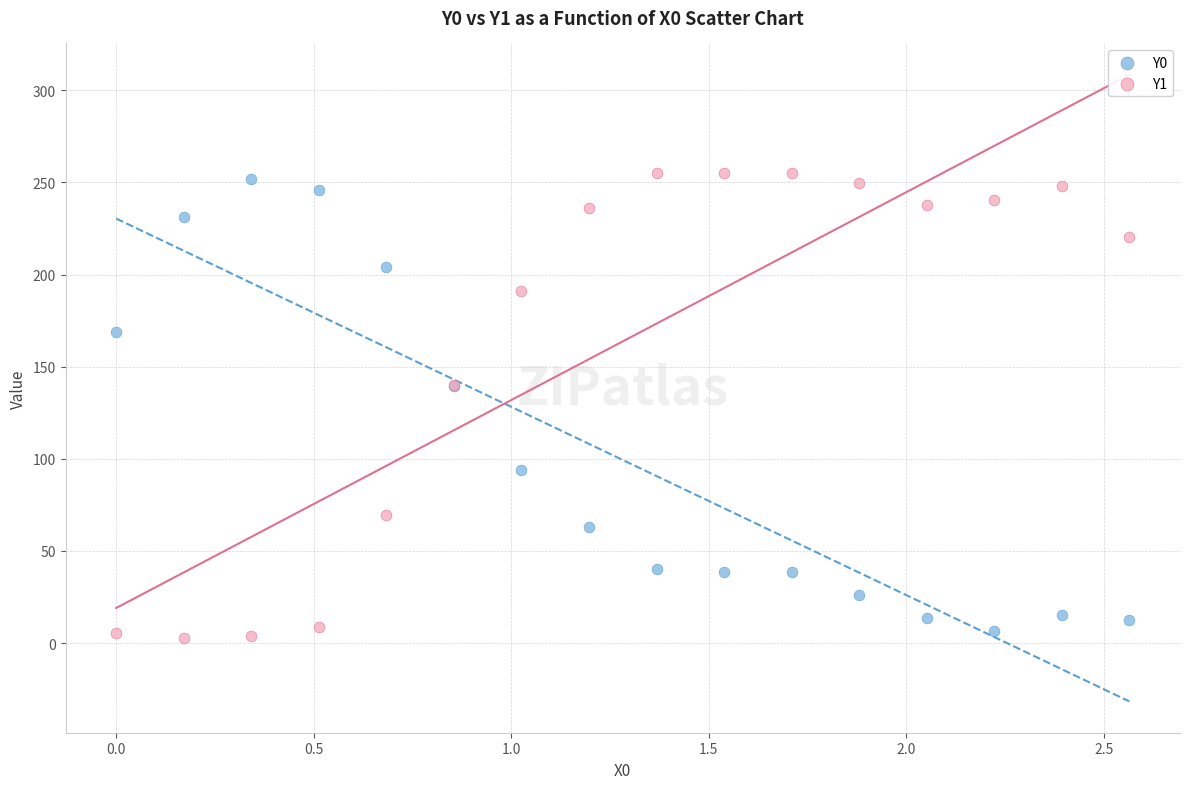

What is the X range (max minus min) for the scatter plot?

2.6